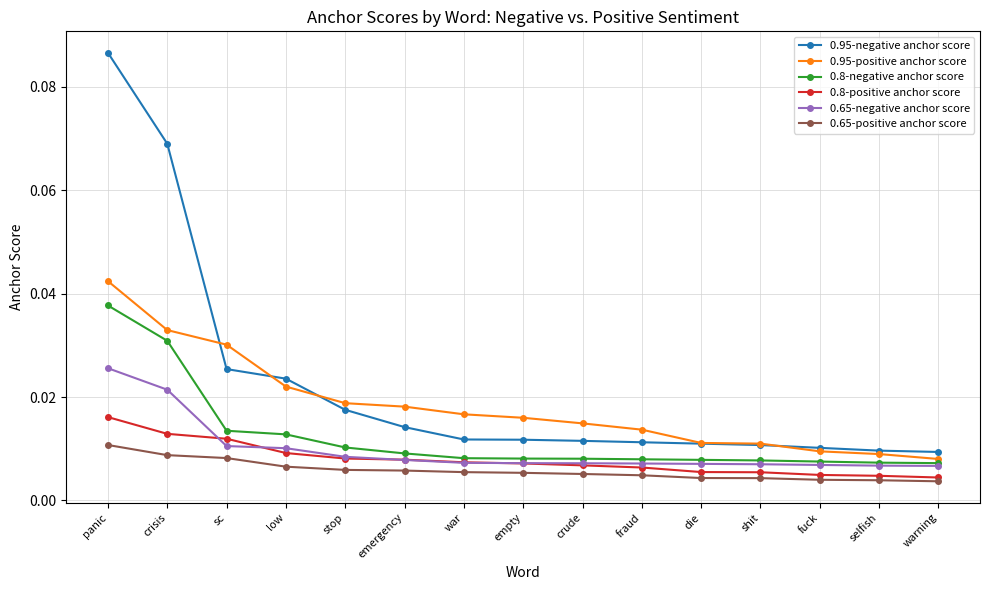

True or false: 0.95-negative anchor score and 0.8-negative anchor score intersect in this chart.

False